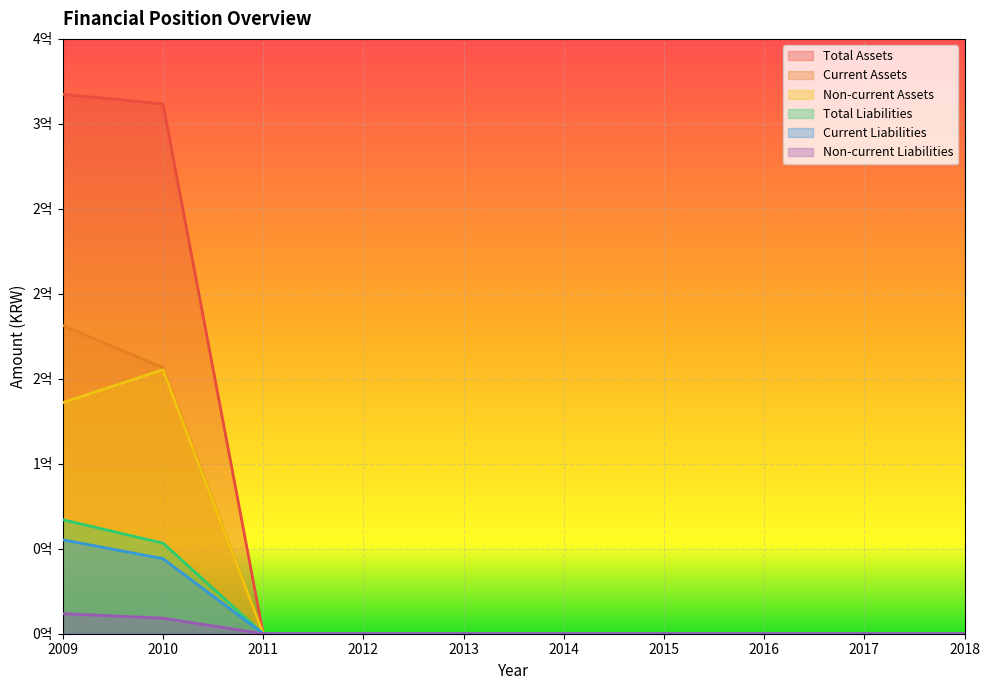

At which category does the chart reach its peak across all series?

2009